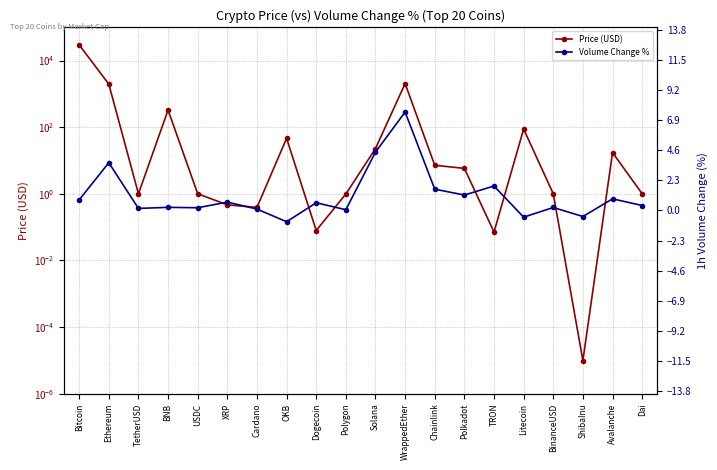

Which category has the highest value across all series?

Bitcoin